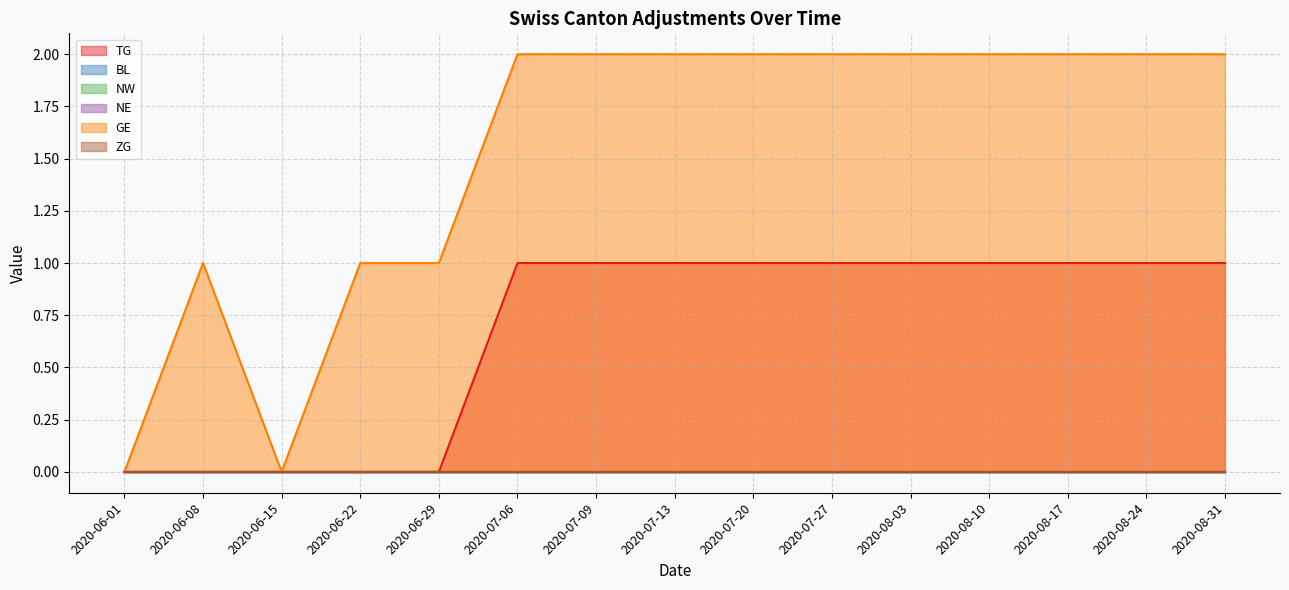

At which category is the sum across all series the highest?

2020-07-06